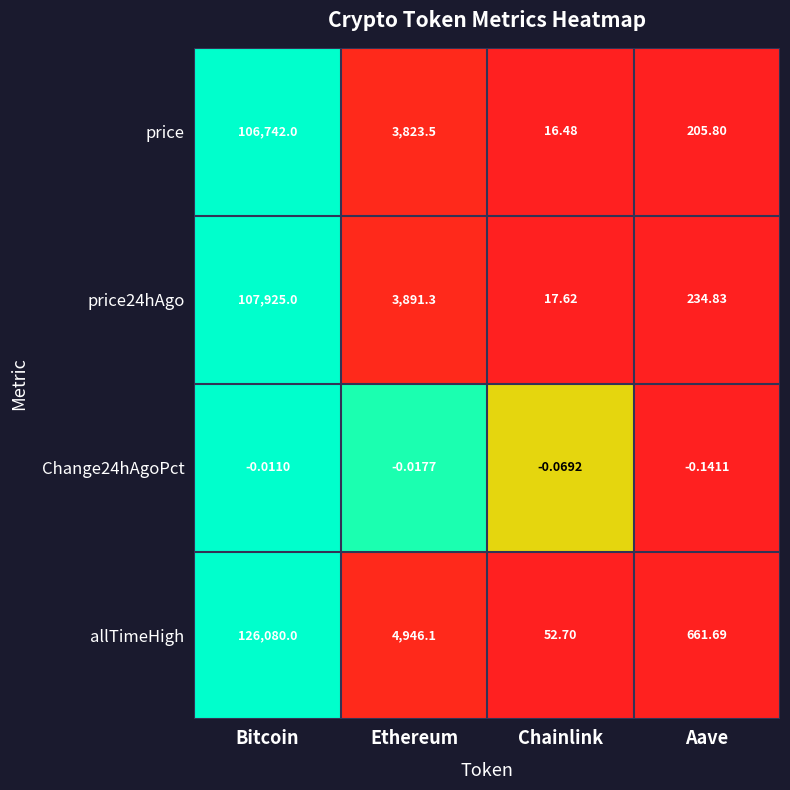

At how many categories does at least one series exceed 0?

4